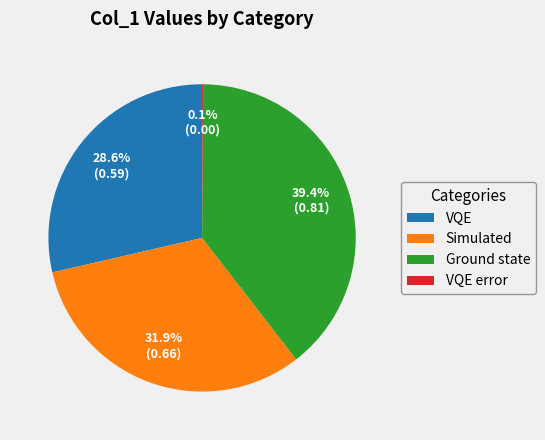

What percentage is the VQE slice, to the nearest percent?

29%